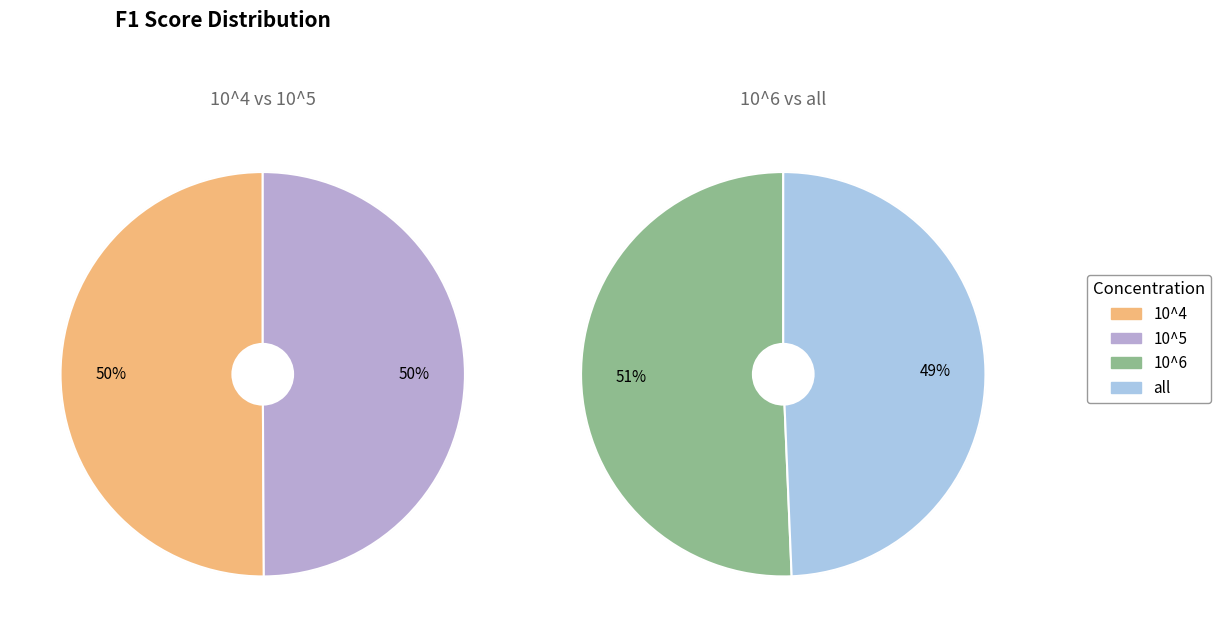

Which slice is the smallest?

all